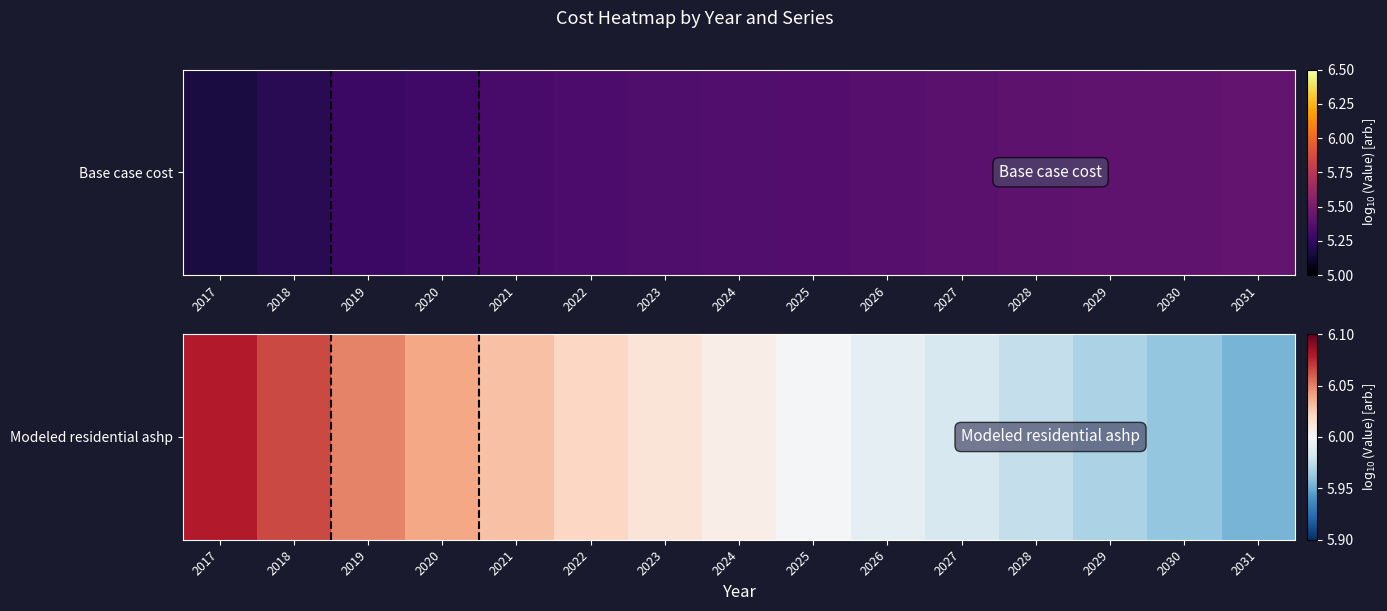

Which has a higher value, 2031 or 2017?

2017